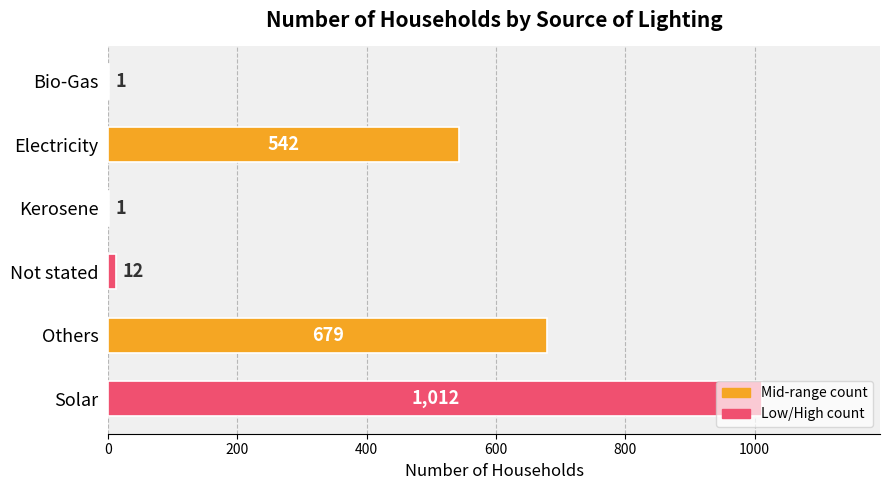

What is the greatest value displayed?

1012